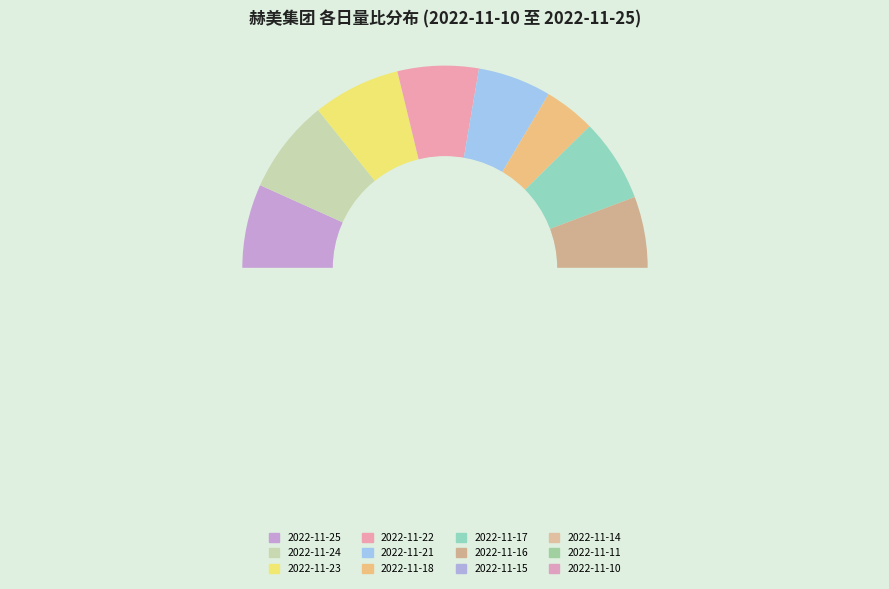

Rank the categories by value from lowest to highest.

2022-11-18, 2022-11-21, 2022-11-22, 2022-11-17, 2022-11-25, 2022-11-23, 2022-11-24, 2022-11-15, 2022-11-14, 2022-11-11, 2022-11-10, 2022-11-16